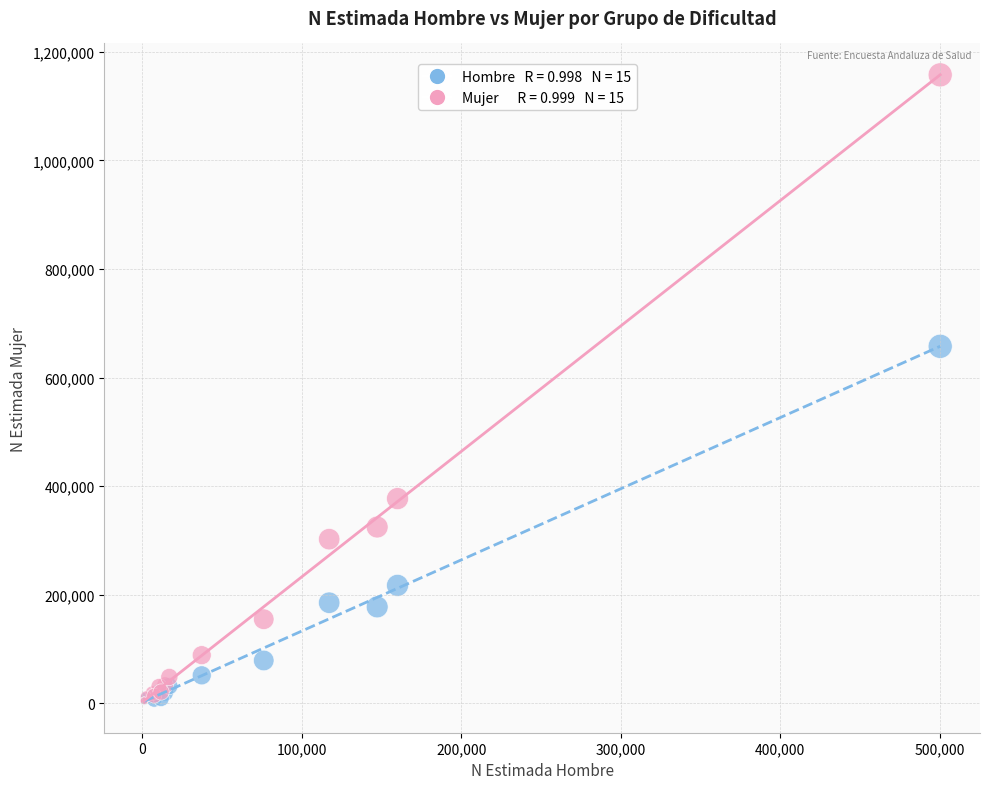

Across all series, what Y value is closest to 580535?

657465